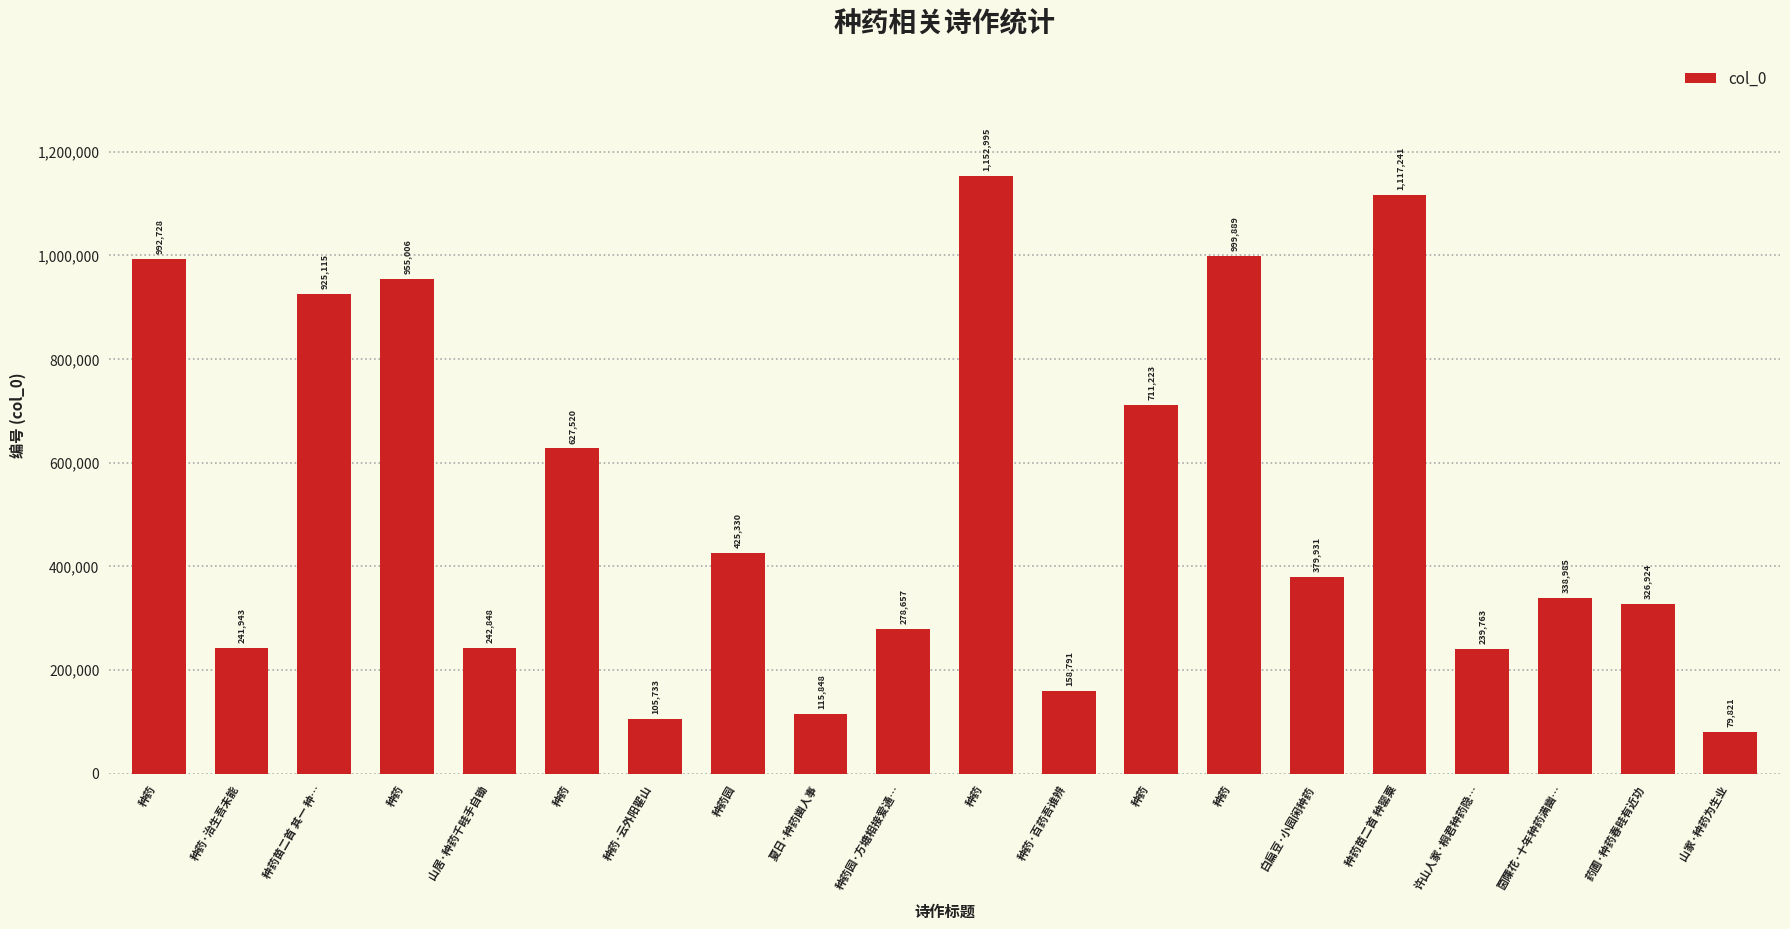

What is the value of the 7th bar from the left?

105733